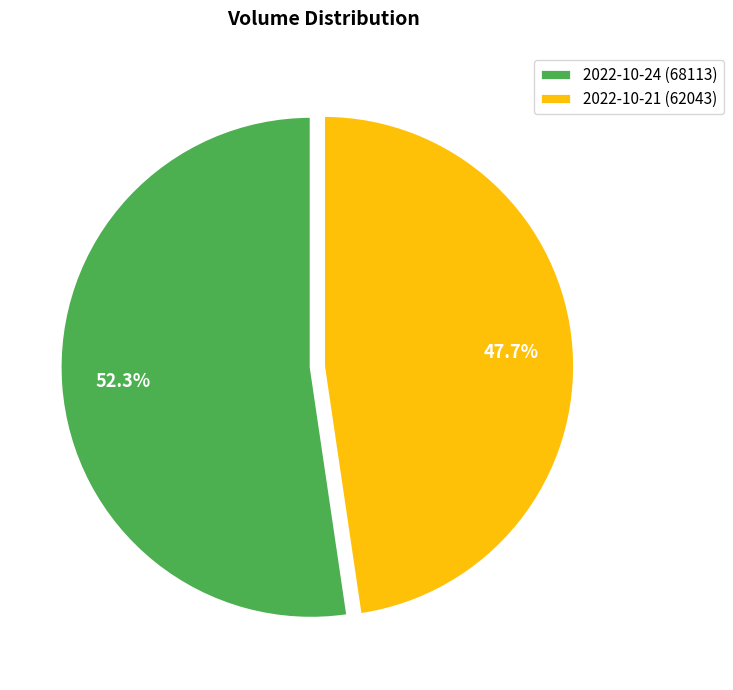

To the nearest percent, what is the difference between the largest and smallest slice percentages?

5%